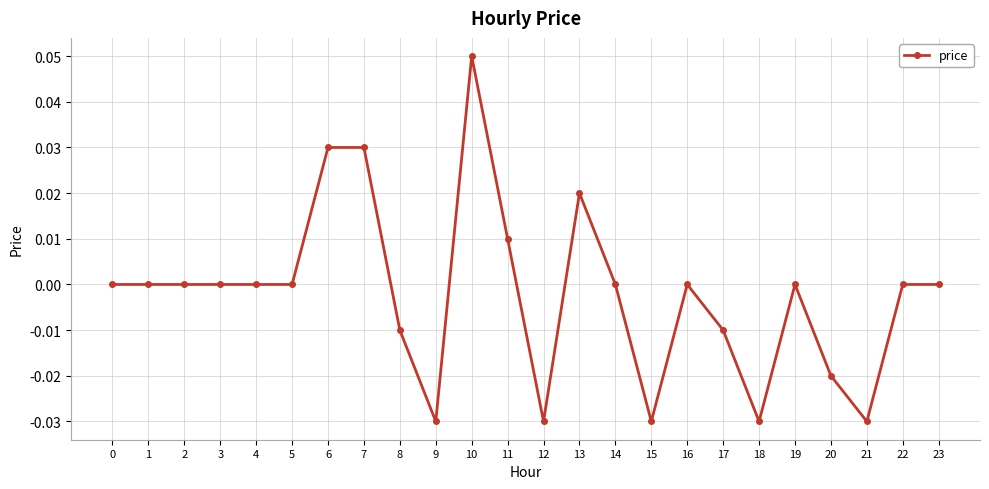

Count the values in the range 0 to 1.

16